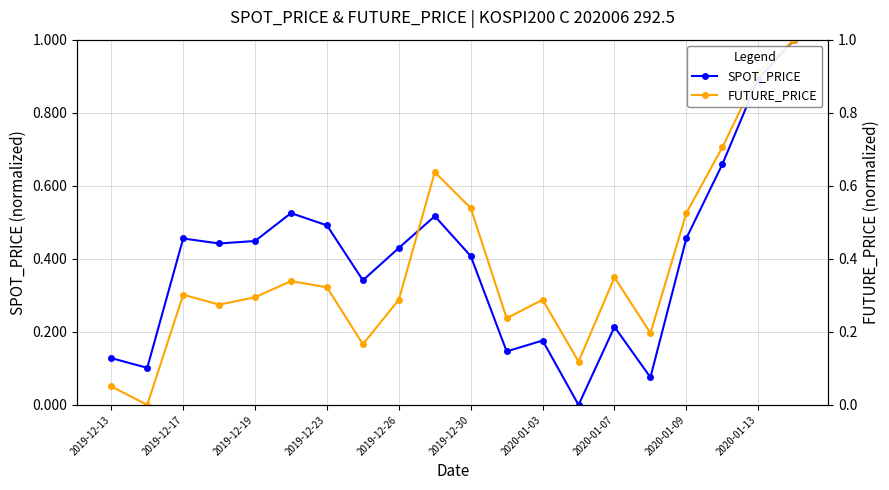

In FUTURE_PRICE, how many points are higher than both neighbors (excluding endpoints)?

5